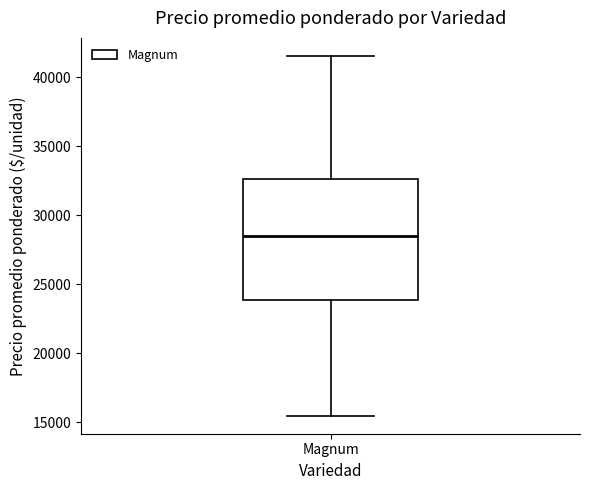

Transcribe this box plot: give where the median line is, the range the box spans, and where the two whiskers end, as read against the y-axis. The values are not printed on the chart, so give them approximately, as read against the axis.

median 28500, box 24000 to 32500, whiskers 15500 to 41500